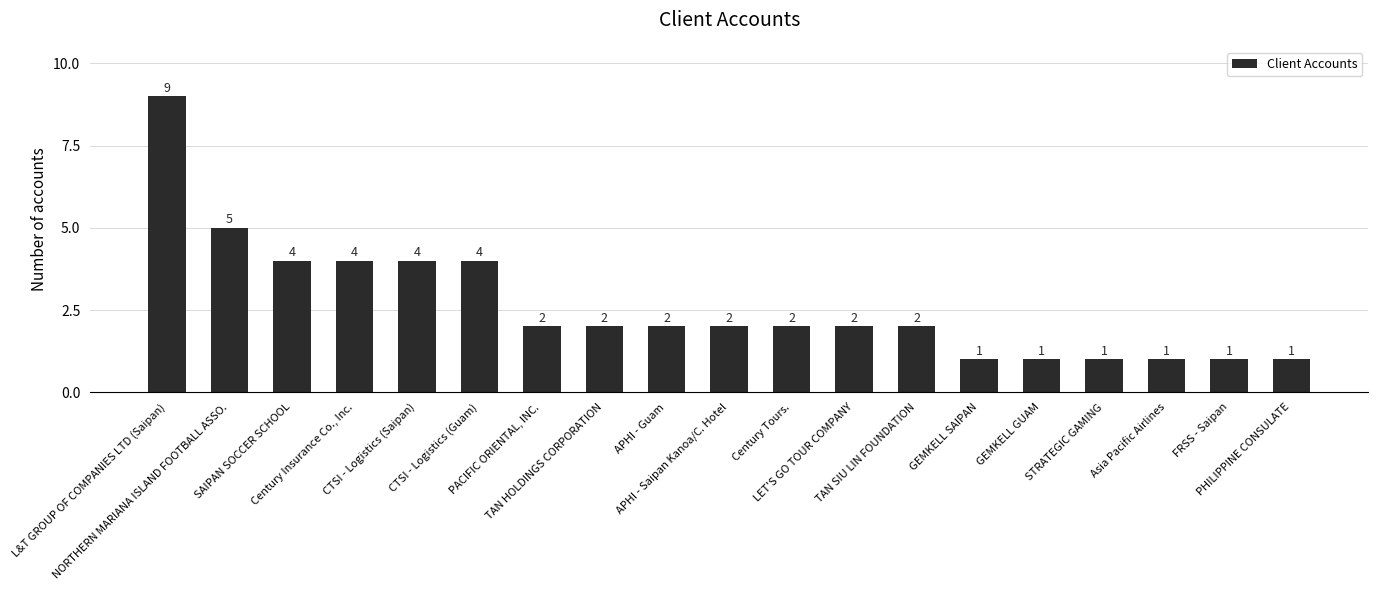

What is the greatest value displayed?

9